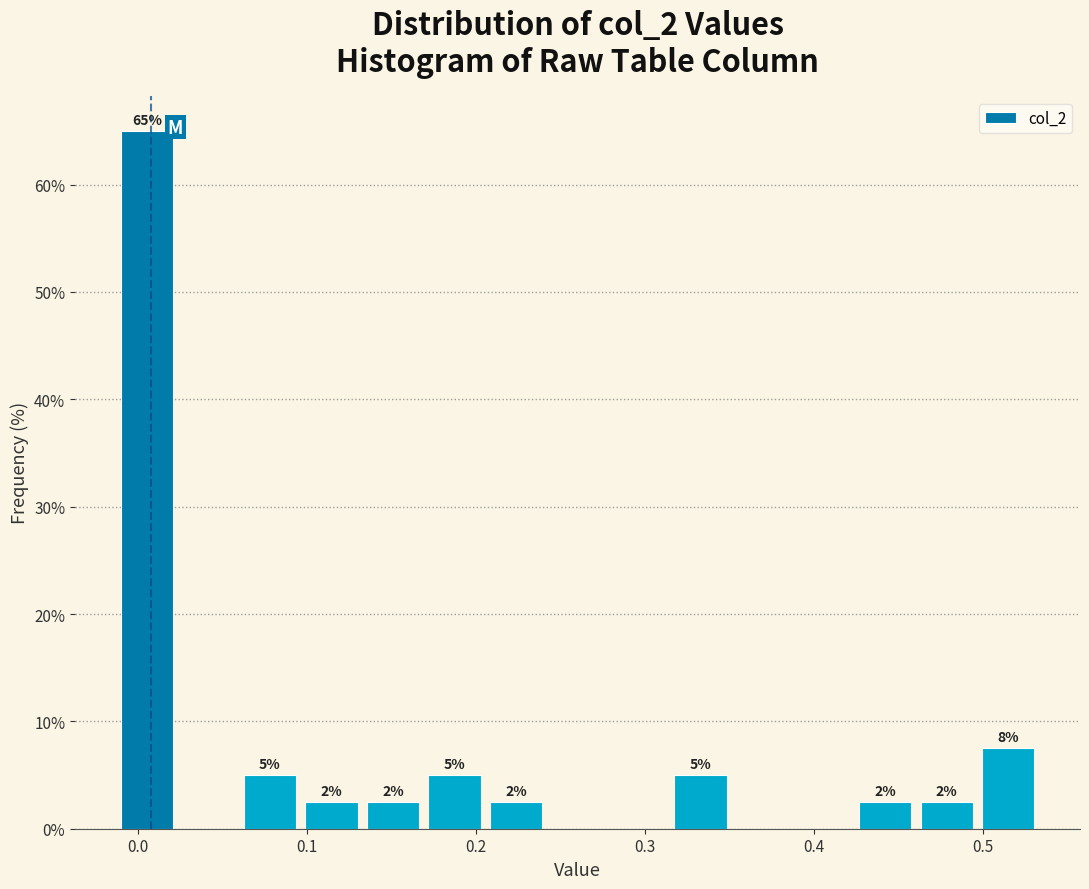

Read against the x-axis, roughly where is the centre of the tallest bar?

0.01